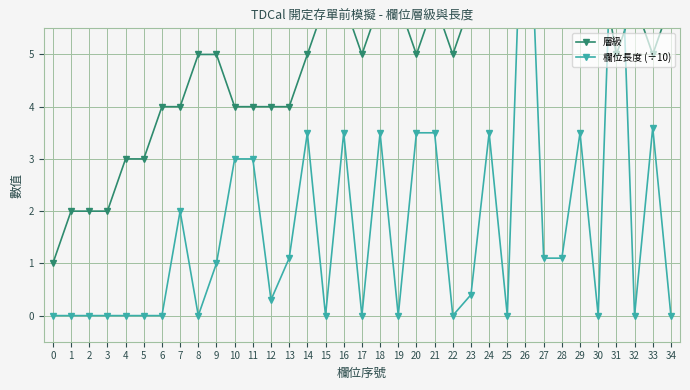

At how many categories does at least one series exceed 0?

35